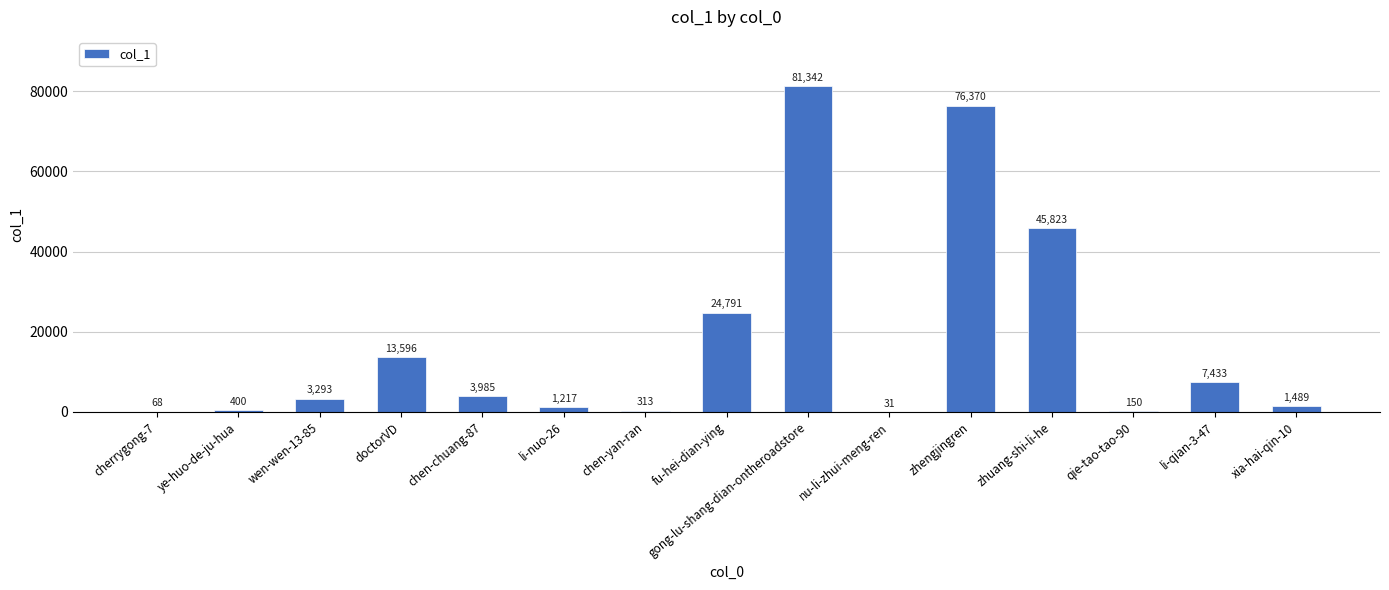

What is the greatest value displayed?

81342